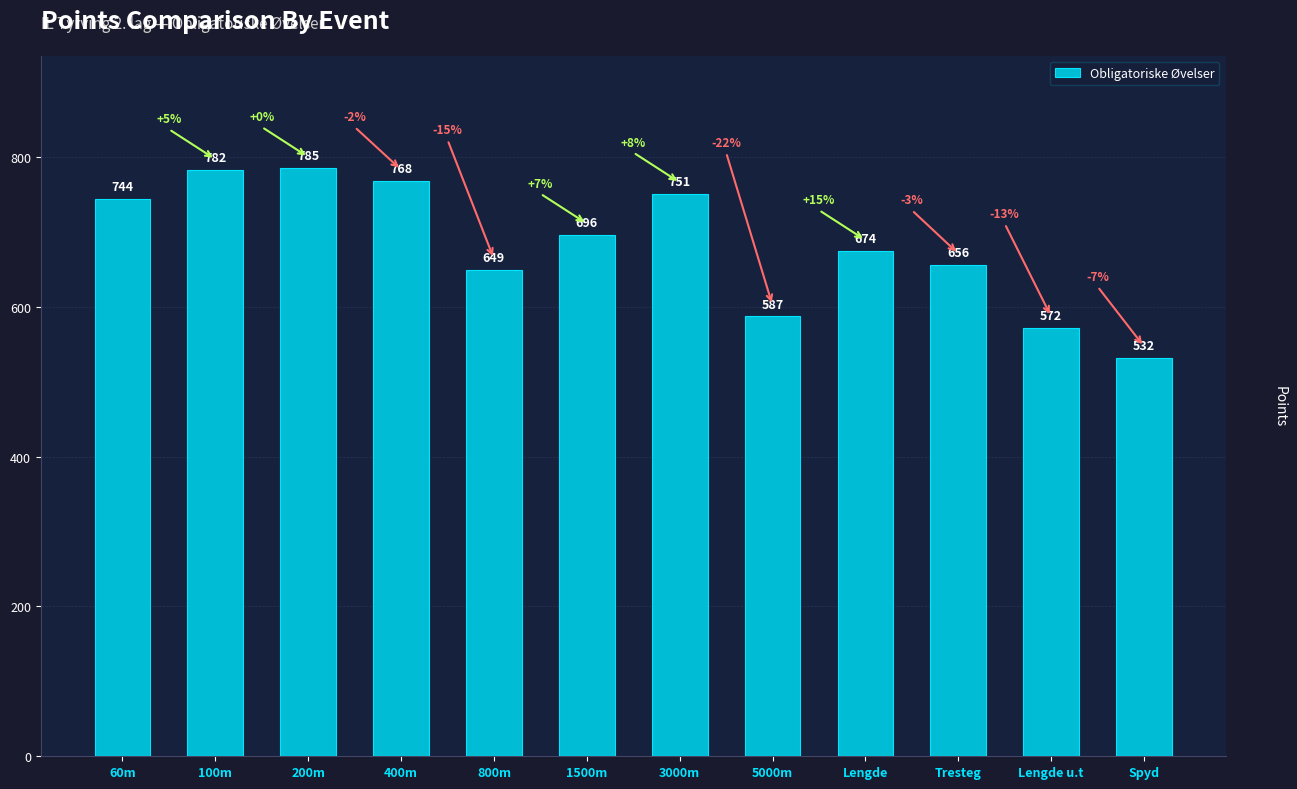

What is the greatest value displayed?

785